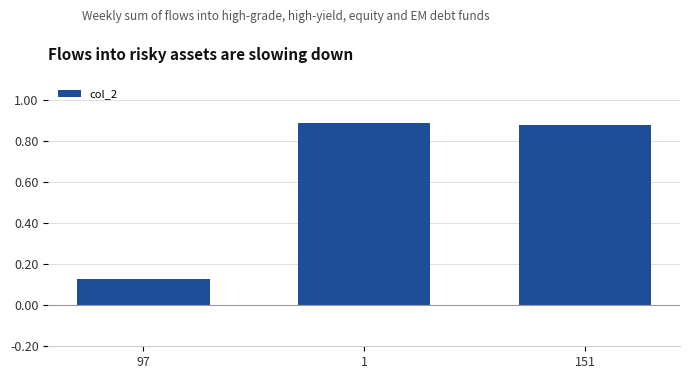

At which category does the chart reach its minimum across all series?

97